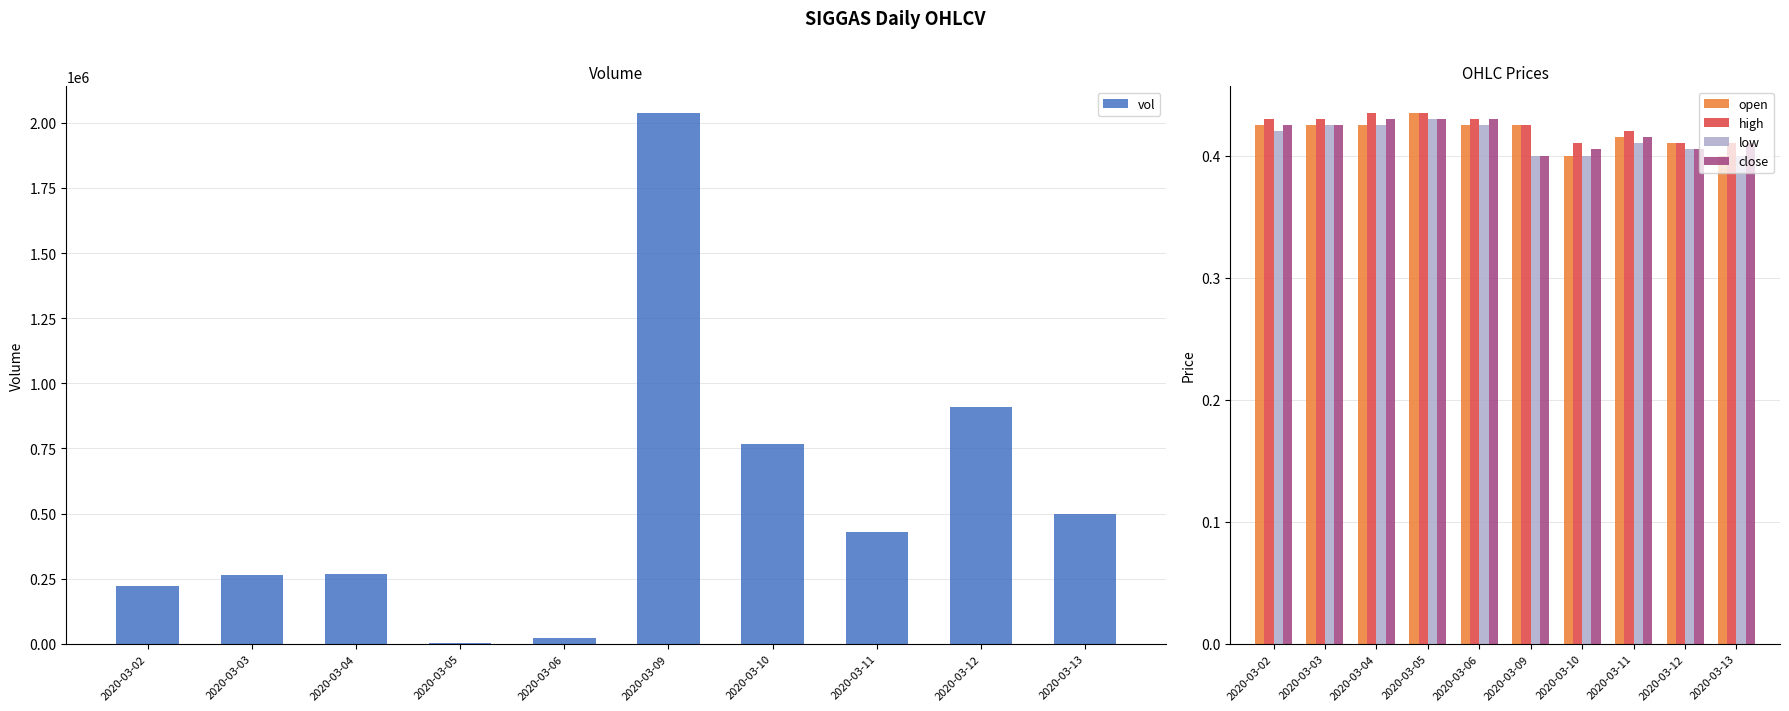

Which has a higher value, 2020-03-06 or 2020-03-10?

2020-03-10